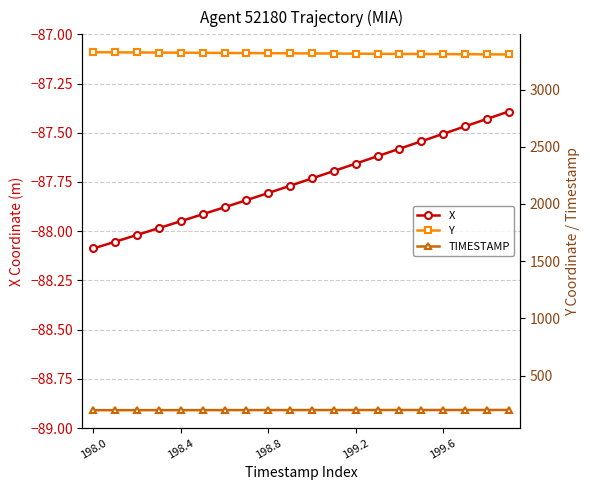

Reading left to right, what are all the values shown in this chart?

X: -88.1	-88.1	-88.0	-88.0	-87.9	-87.9	-87.9	-87.8	-87.8	-87.8	-87.7	-87.7	-87.7	-87.6	-87.6	-87.5	-87.5	-87.5	-87.4	-87.4
Y: 3326.2	3325.2	3324.1	3323.1	3322.0	3321.0	3319.9	3318.9	3317.8	3316.8	3315.7	3314.7	3313.6	3312.6	3311.6	3310.6	3309.6	3308.6	3307.6	3306.7
TIMESTAMP: 198.0	198.1	198.2	198.3	198.4	198.5	198.6	198.7	198.8	198.9	199.0	199.1	199.2	199.3	199.4	199.5	199.6	199.7	199.8	199.9